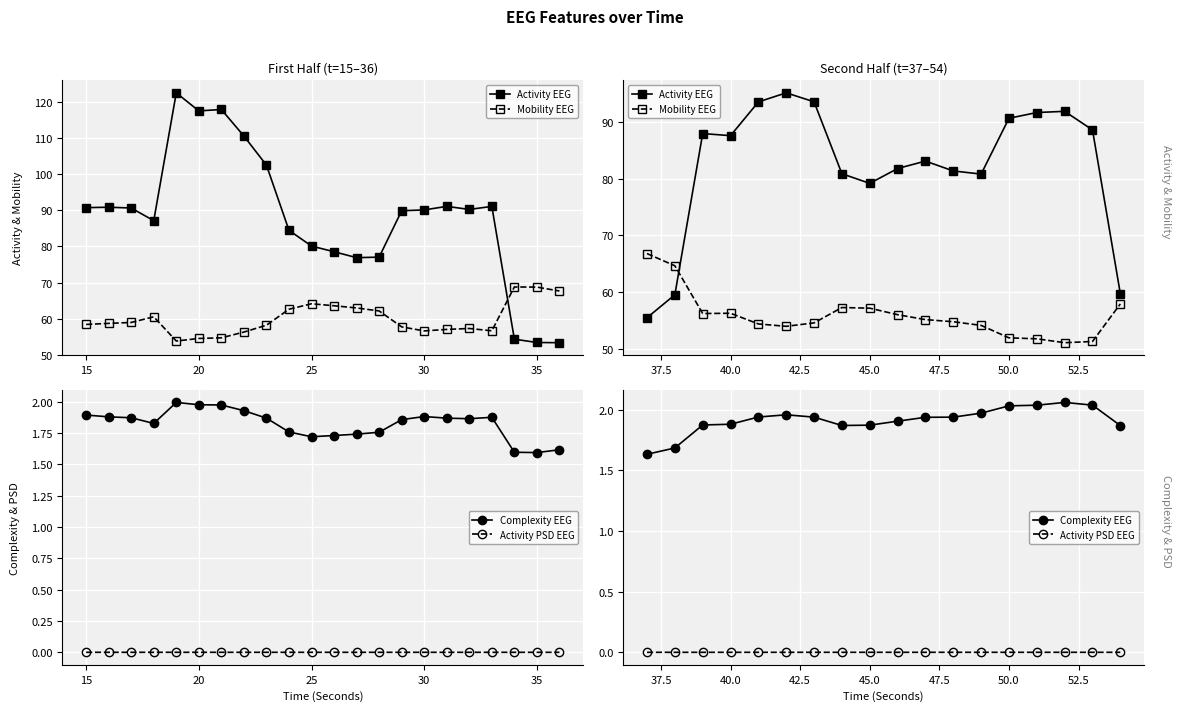

What is the maximum value for Complexity EEG?

2.1